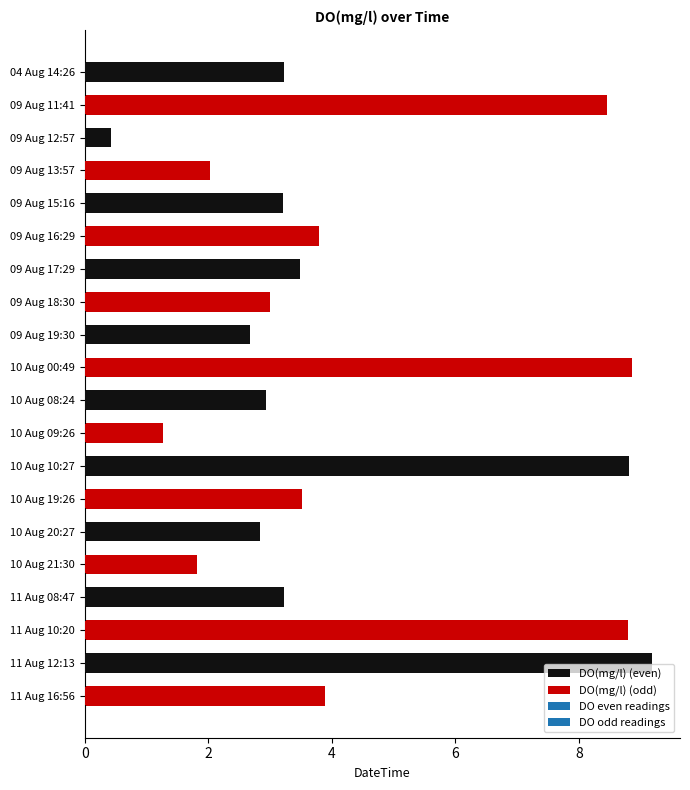

The DO(mg/l) (even) series shows 4.0 at 10 Aug 08:24. True or false?

False